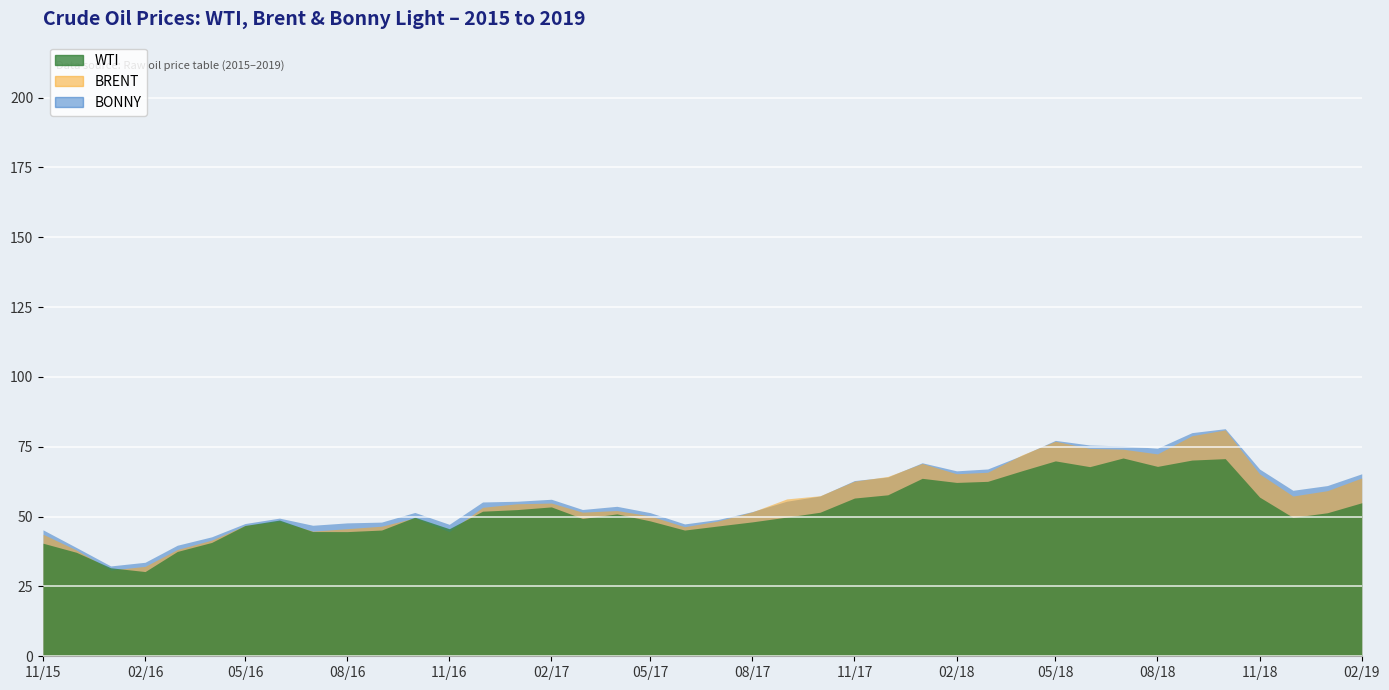

What is the greatest value displayed?

81.5